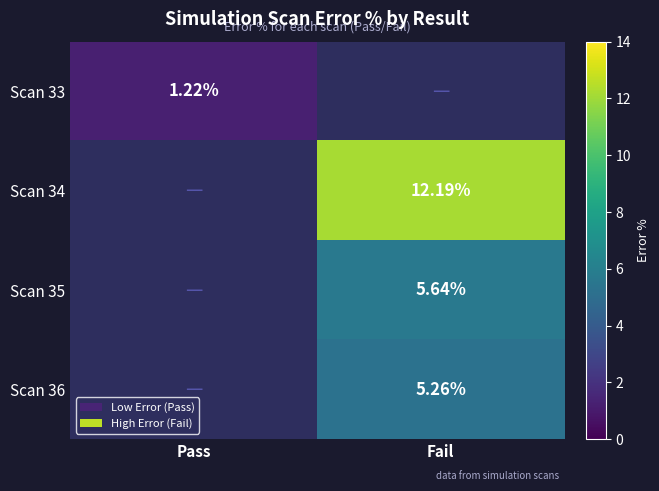

What value does the Scan 34 series have at Fail?

12.2